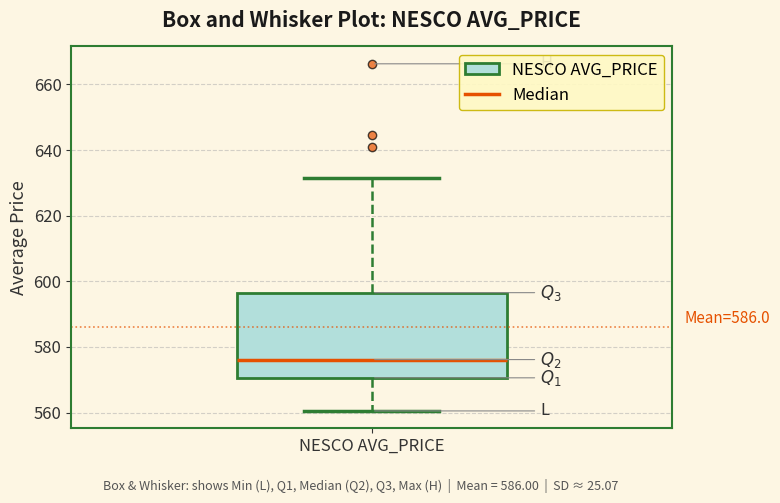

Read this box plot against the y-axis: the position of the median line, the range covered by the box, and the ends of both whiskers. The values are not printed on the chart, so give them approximately, as read against the axis.

median 576, box 570 to 596, whiskers 560 to 632